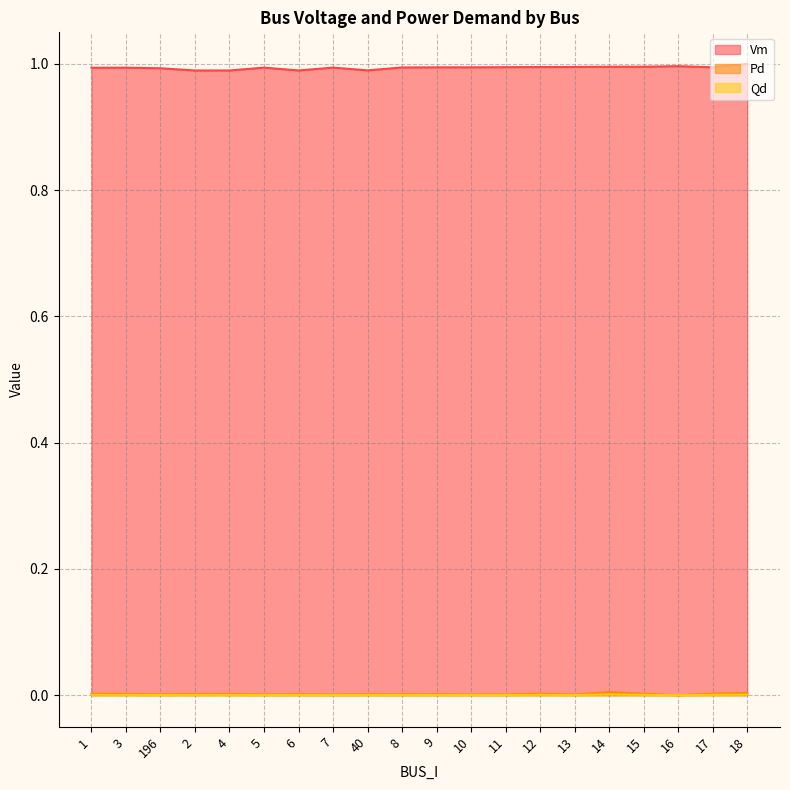

What is the label of the 20th point from the right?

1